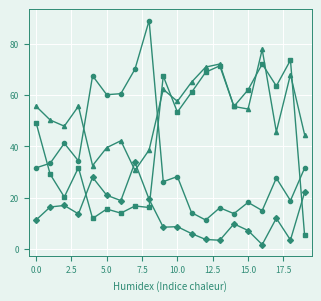

How many lines are shown in the chart?

4